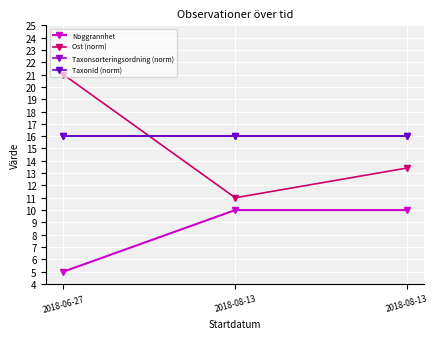

Between 2018-06-27 and 2018-08-13, which series saw the biggest shift?

Ost (norm)